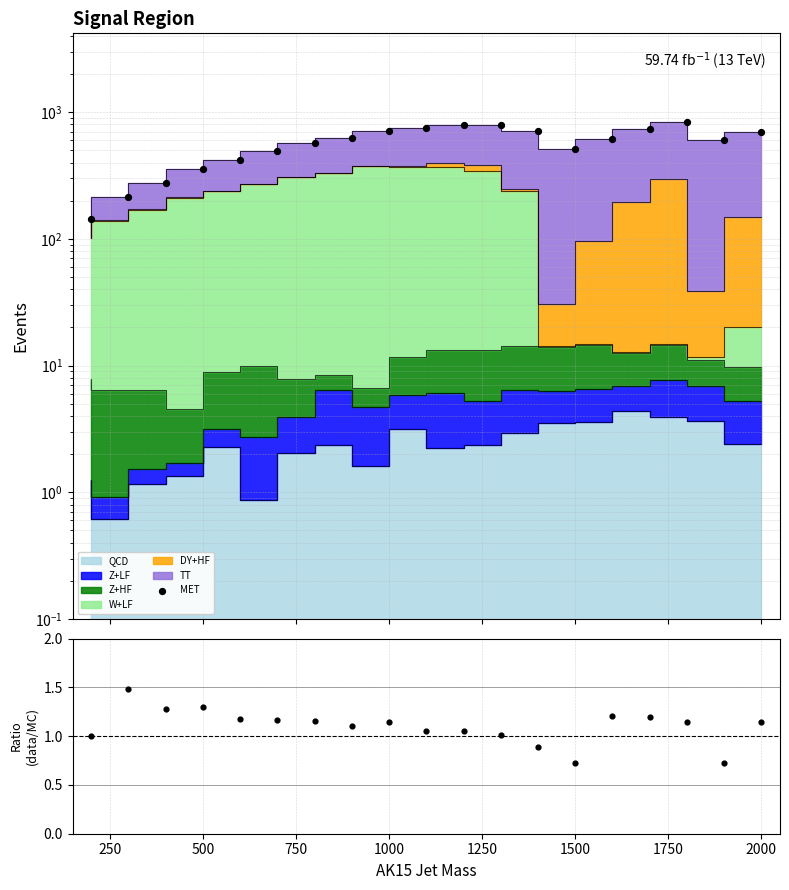

At how many categories does at least one series exceed 808?

1